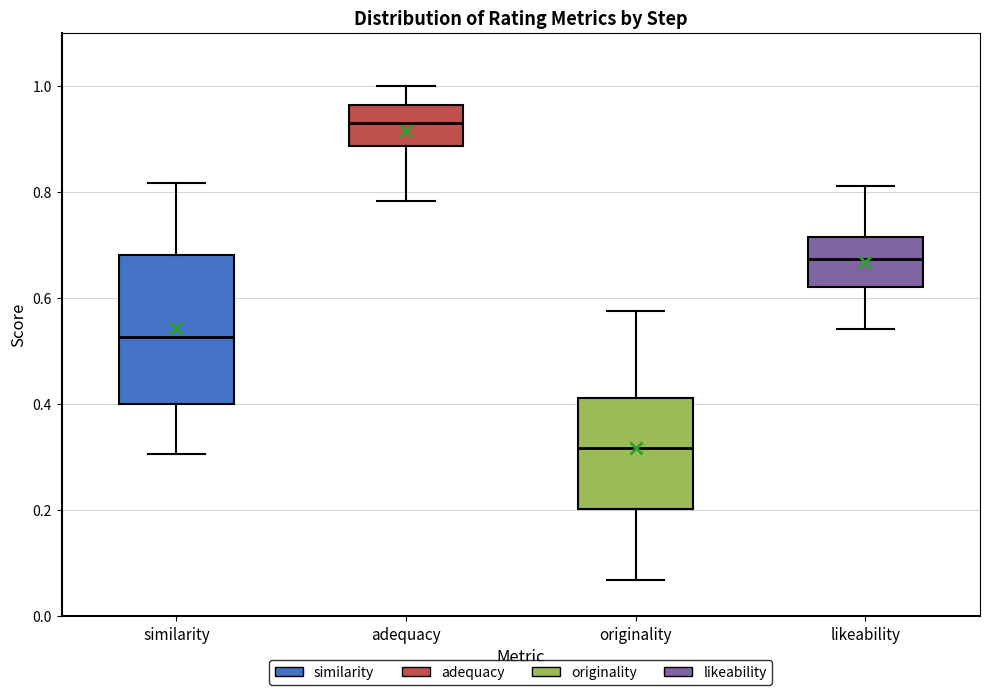

Which box has the highest median line?

adequacy